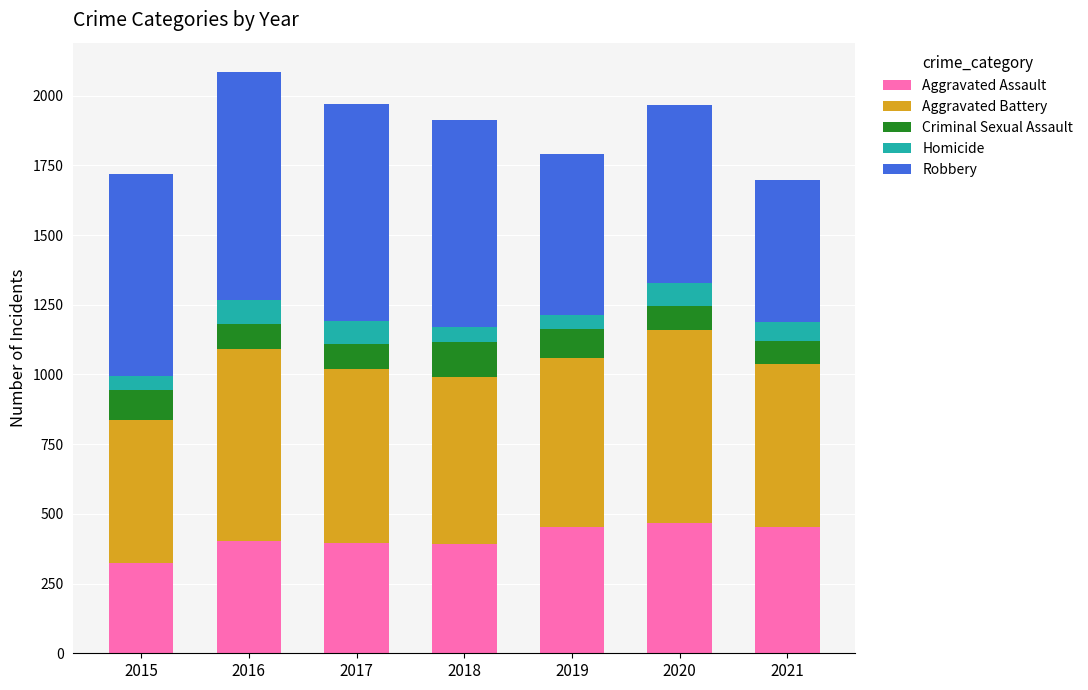

What is the total value across all series at 2020?

1967